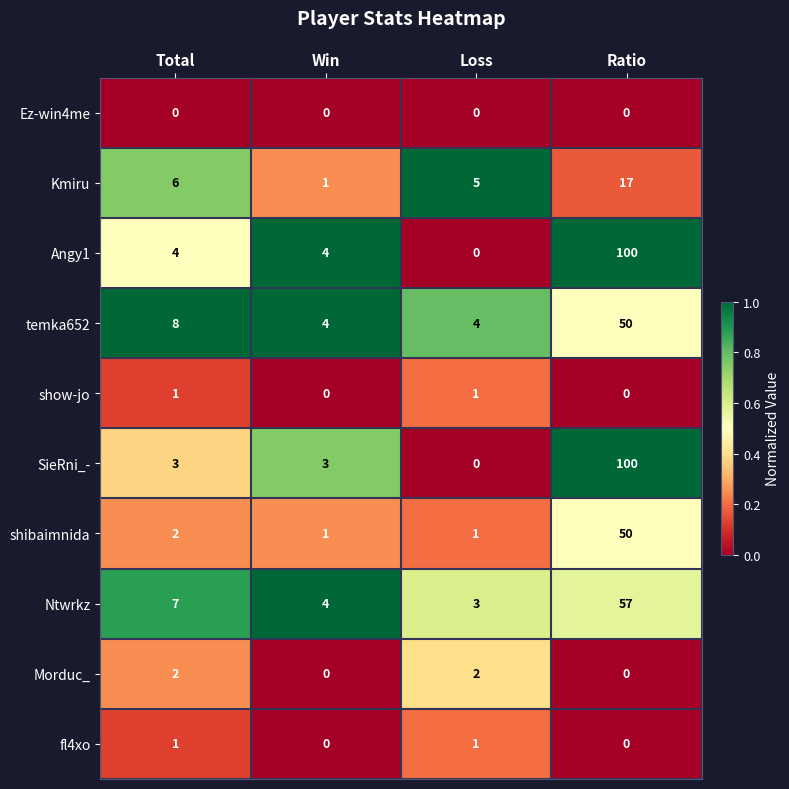

What is the difference between the highest and lowest values at Win?

4